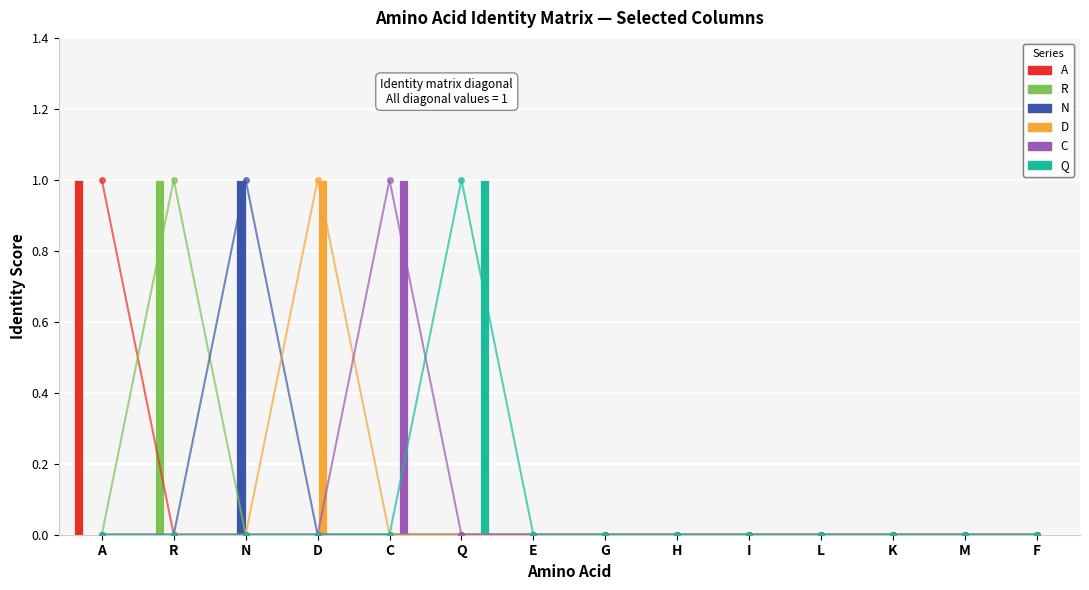

Is it true that R equals 1 at G?

False